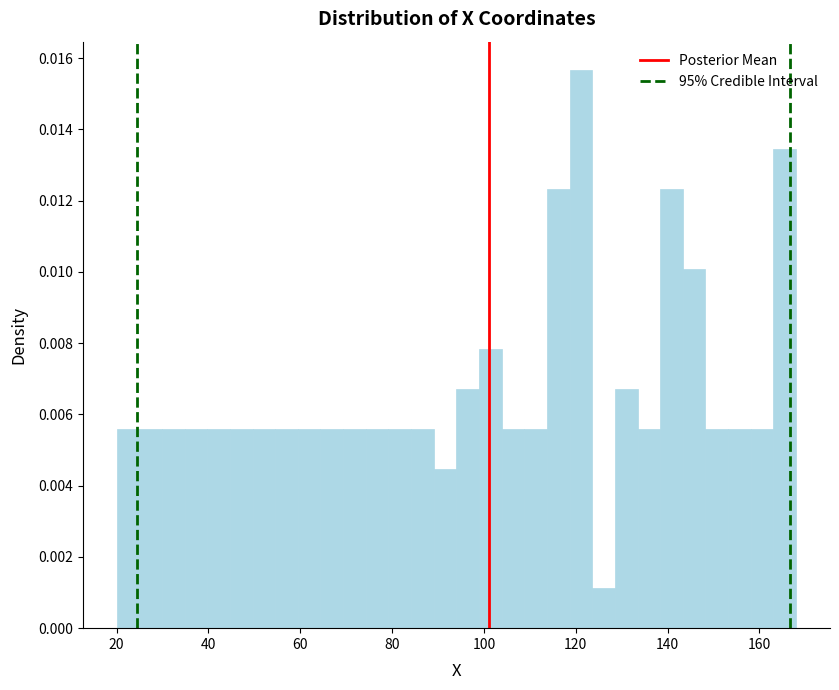

Around what value on the x-axis is the tallest bar? Give the approximate position of its centre, as read against the axis.

122